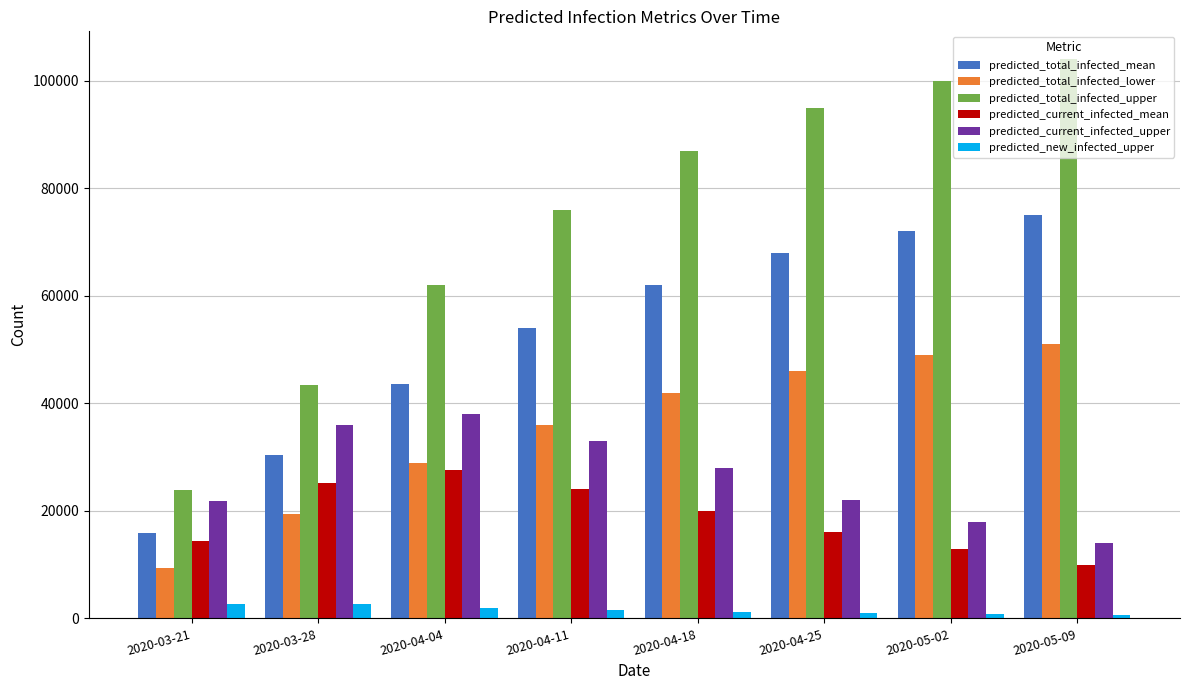

What is the label of the 1st bar from the right?

2020-05-09